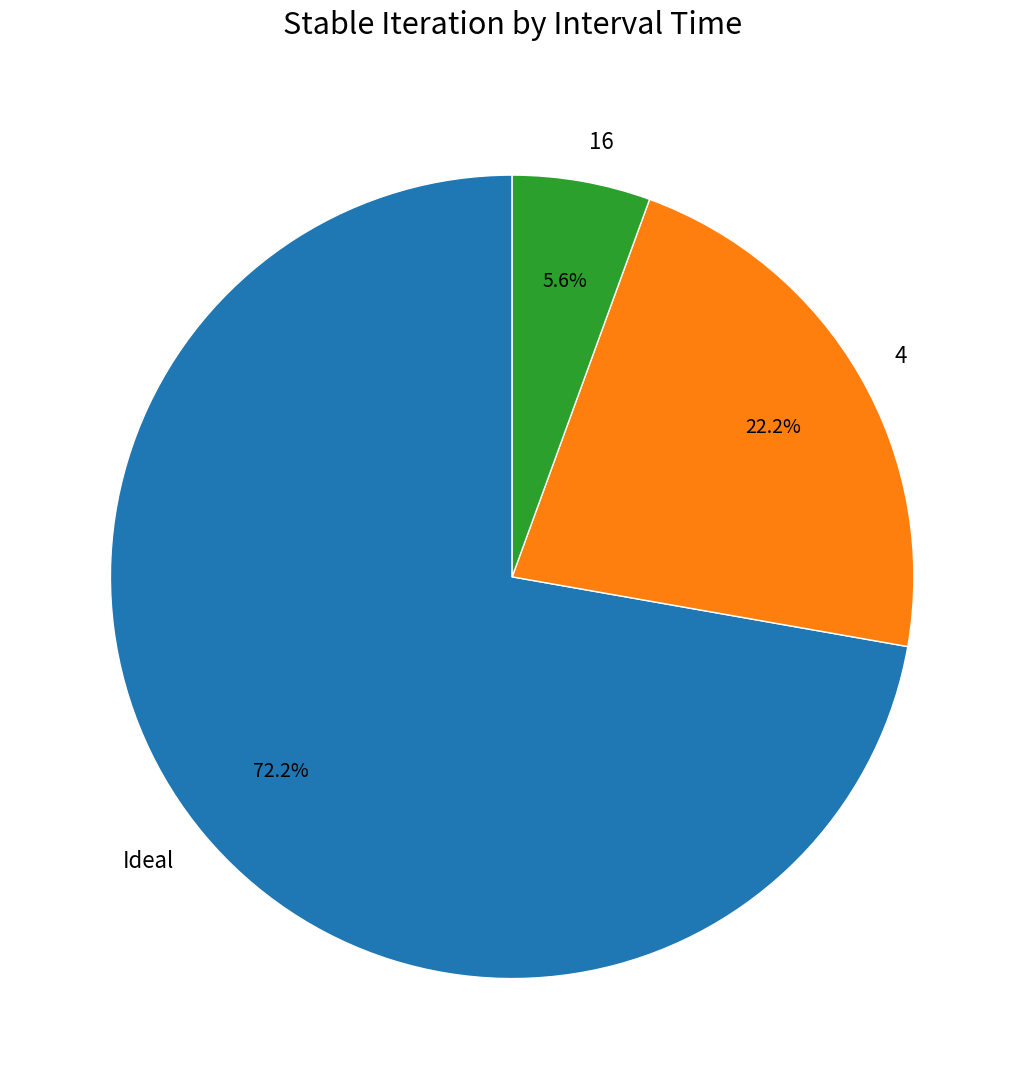

Is the sum of Ideal and 4 greater than half?

Yes